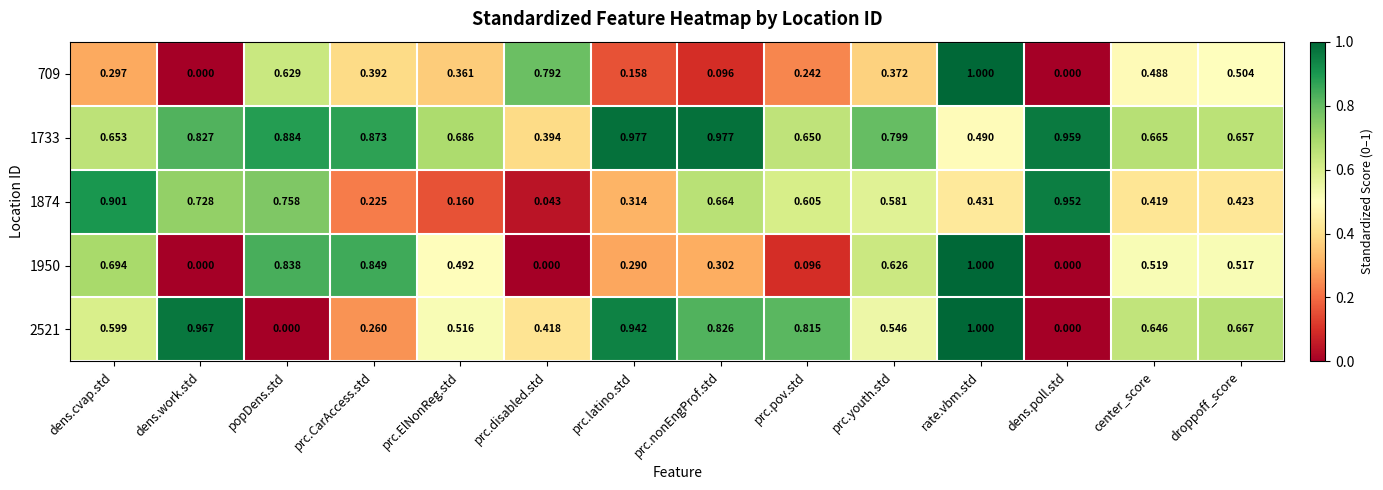

Is the value of 709 at dens.cvap.std greater than the value of 1874 at prc.ElNonReg.std?

Yes